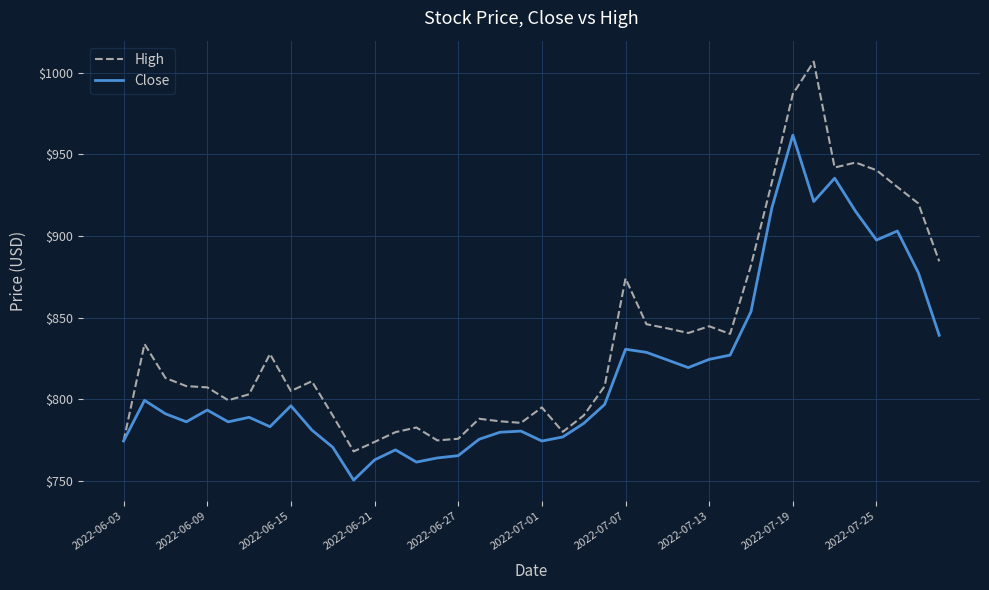

Which series has the widest spread of values?

High